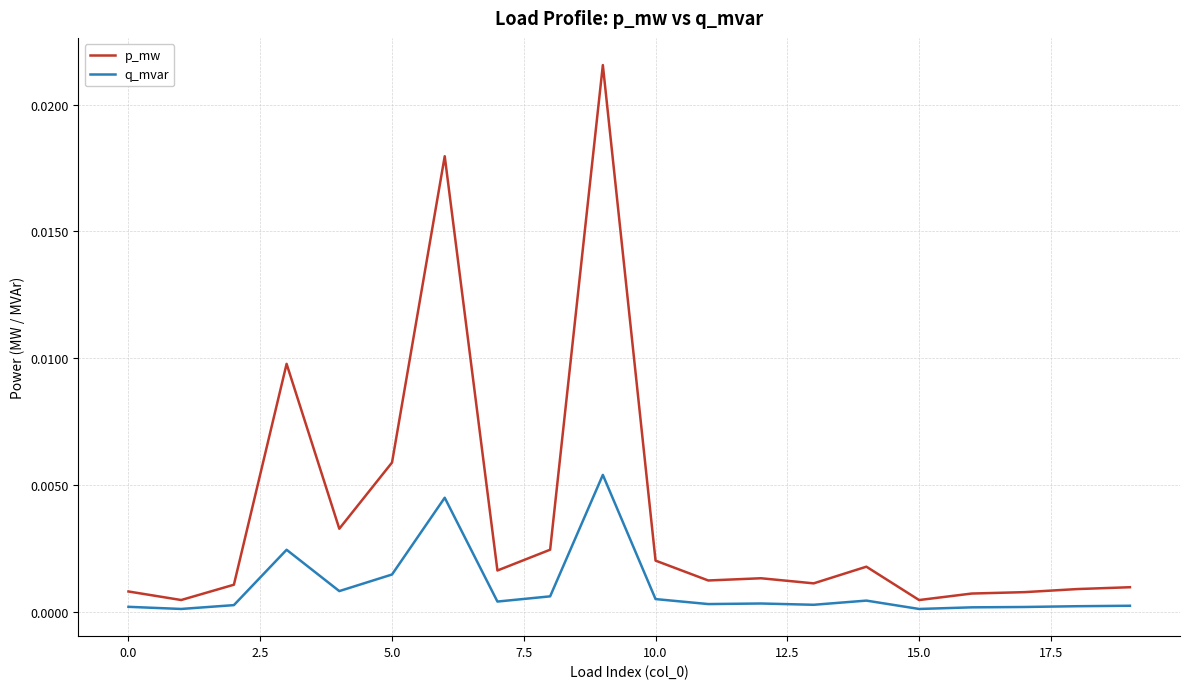

List the series in order of their peak value, lowest first.

q_mvar, p_mw